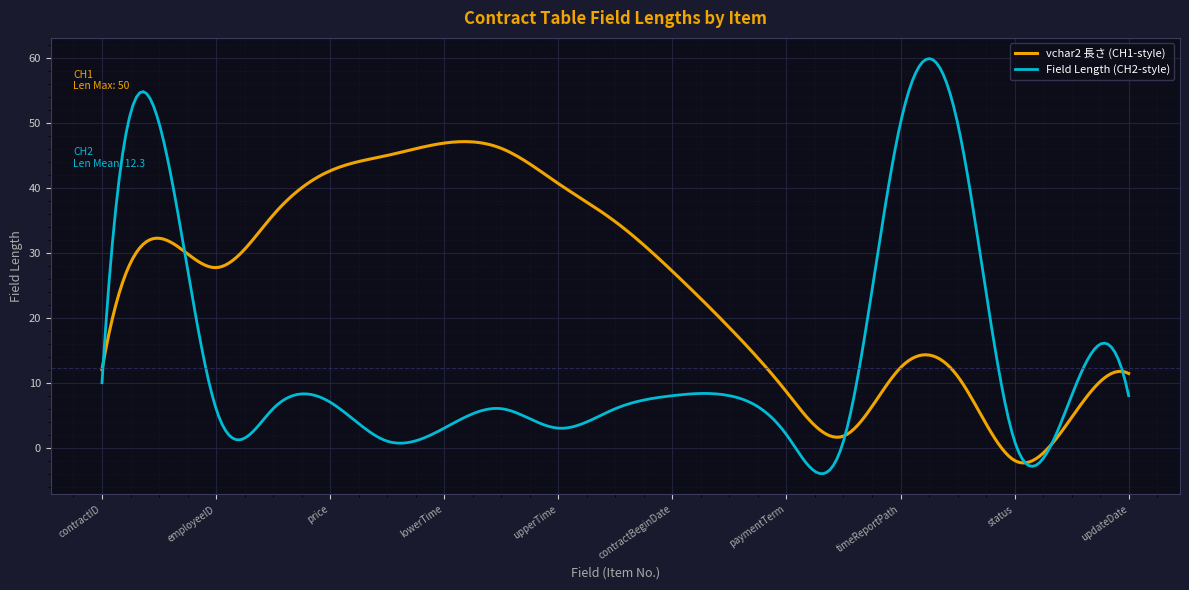

List the series in order of their peak value, lowest first.

vchar2 長さ (CH1-style), Field Length (CH2-style)